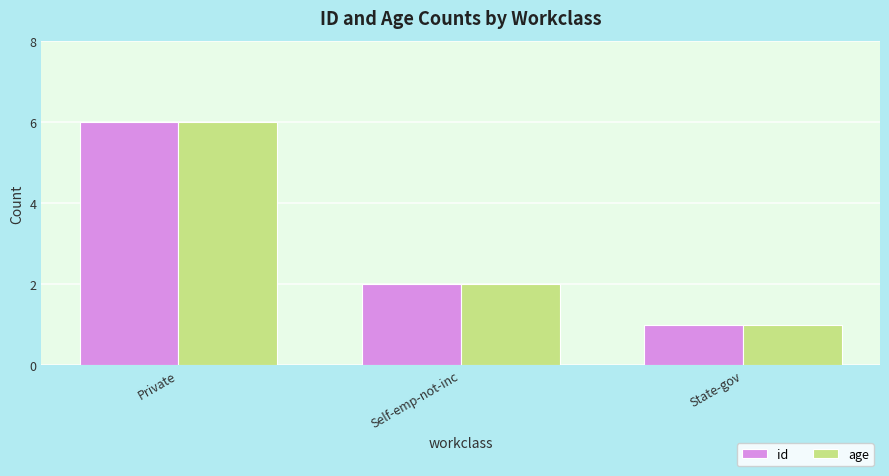

What is the greatest value displayed?

6